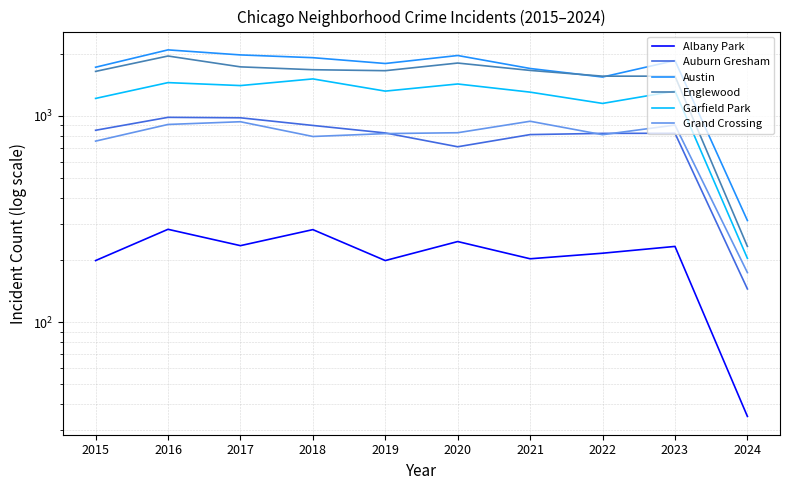

What is the value of the Garfield Park point at the 8th from the left?

1148